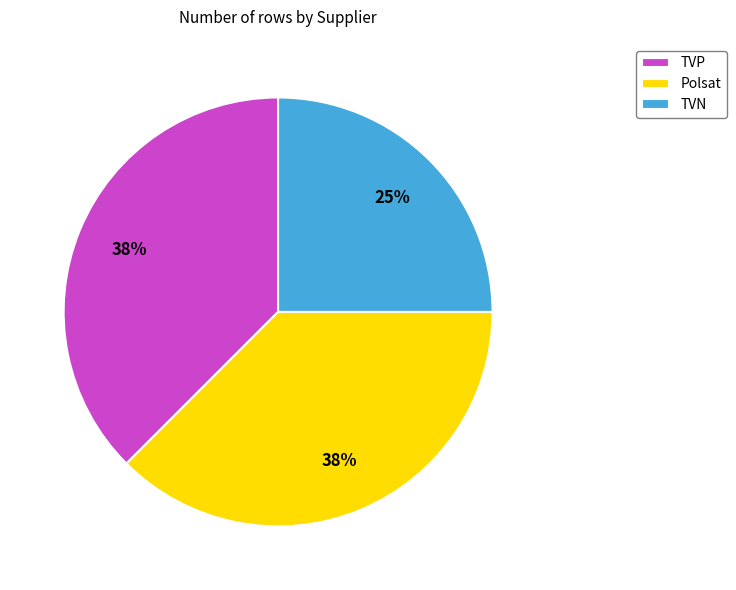

What is the ratio of the value at TVP to the value at Polsat?

1.0